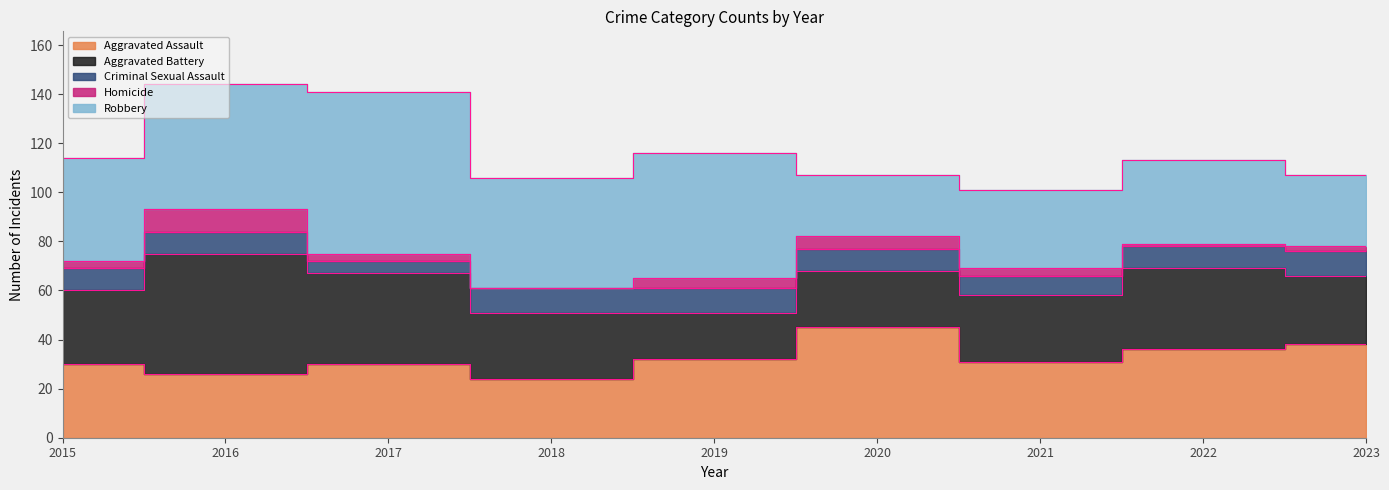

What is the value of the Homicide point at the 8th from the left?

1